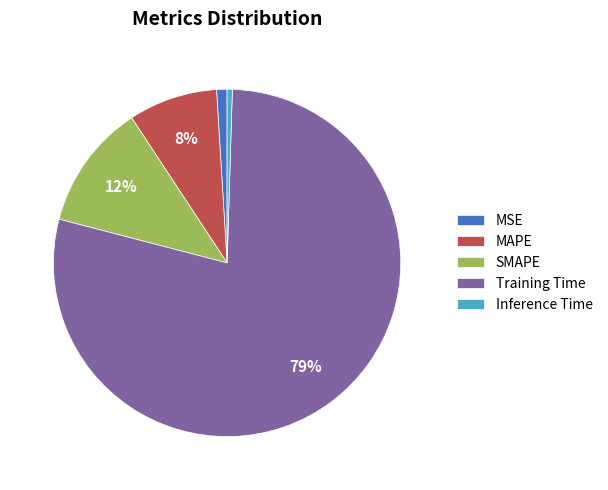

To the nearest percent, what is the combined percentage of MSE and SMAPE?

13%